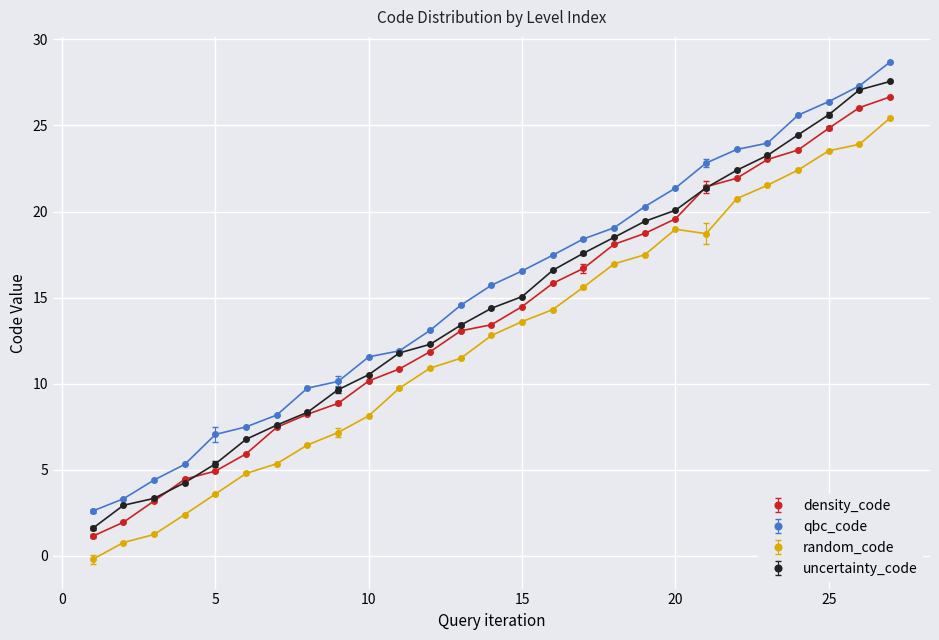

What is the value of the uncertainty_code point at the 15th from the left?

15.1